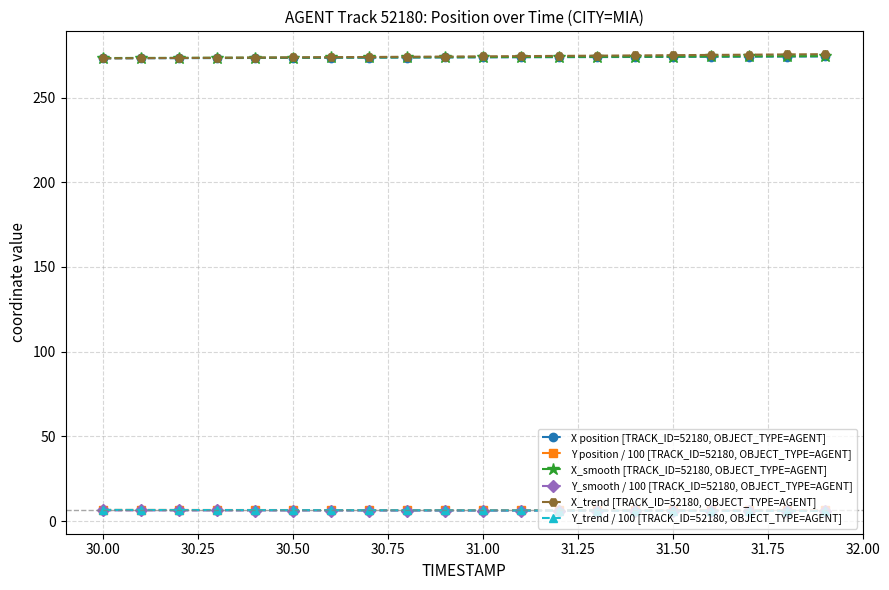

True or false: X_trend [TRACK_ID=52180, OBJECT_TYPE=AGENT] and Y position / 100 [TRACK_ID=52180, OBJECT_TYPE=AGENT] cross at least once.

False